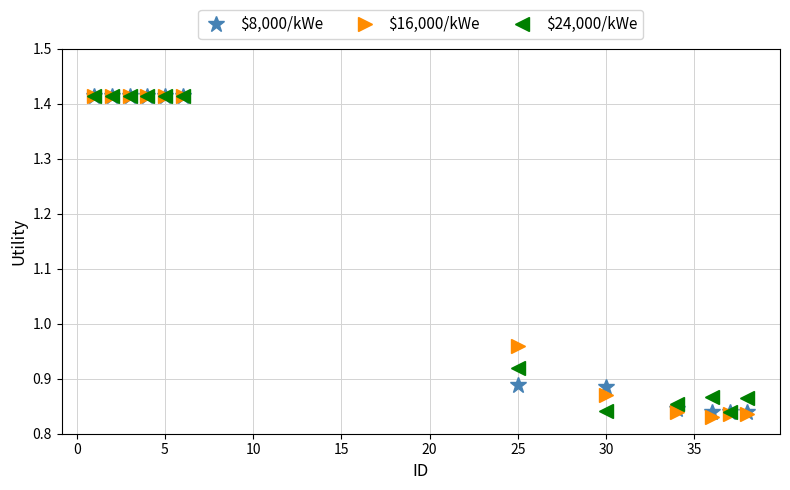

Does the chart have visible grid lines?

Yes